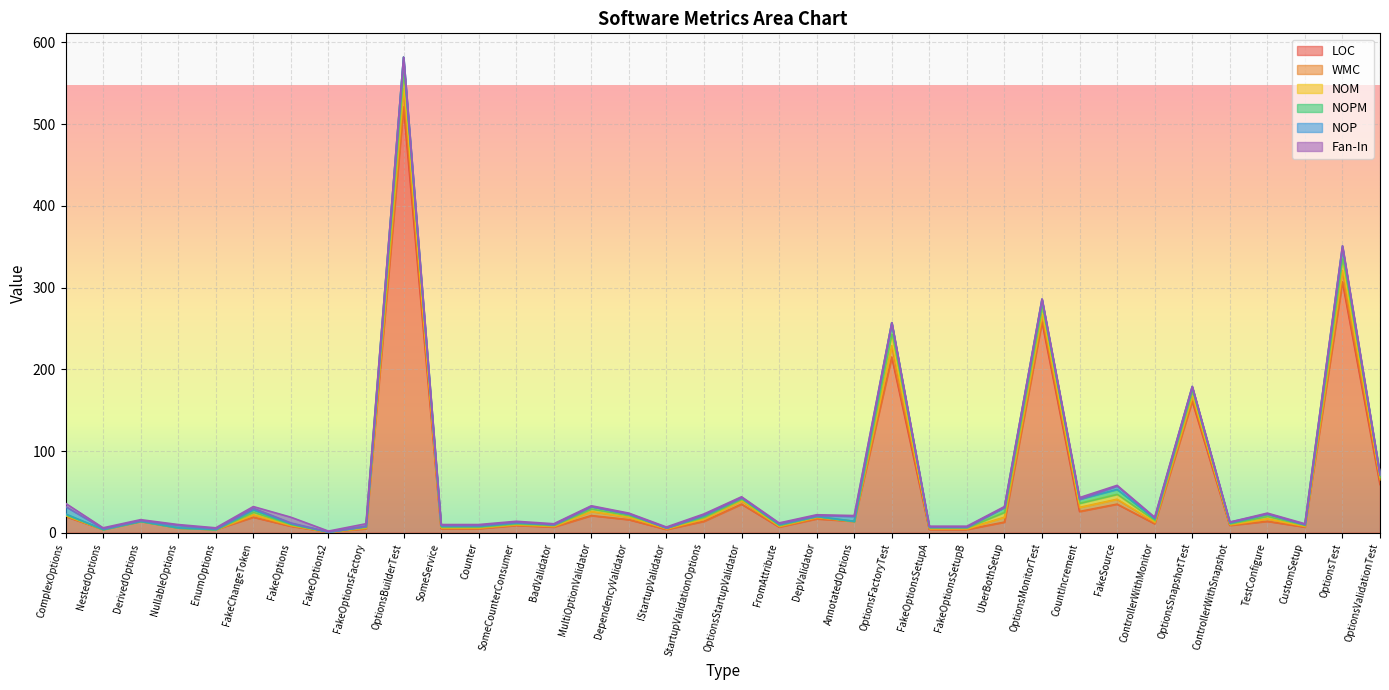

At which category is the sum across all series the highest?

OptionsBuilderTest